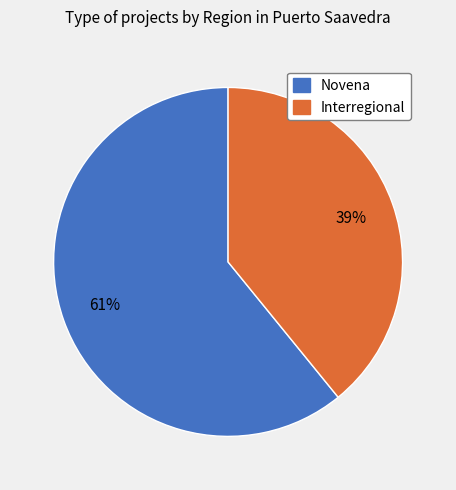

To the nearest percent, what is the average slice percentage?

50%